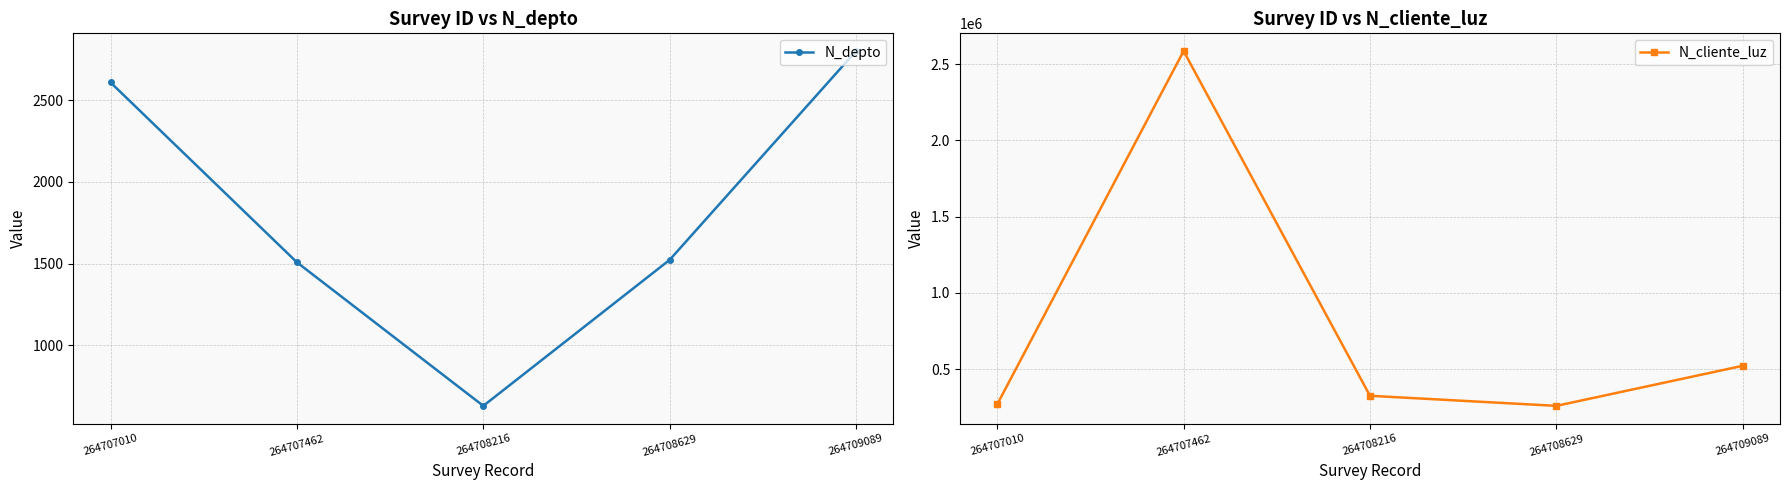

What is the difference between the N_cliente_luz values at 264707010 and 264707462?

2317580